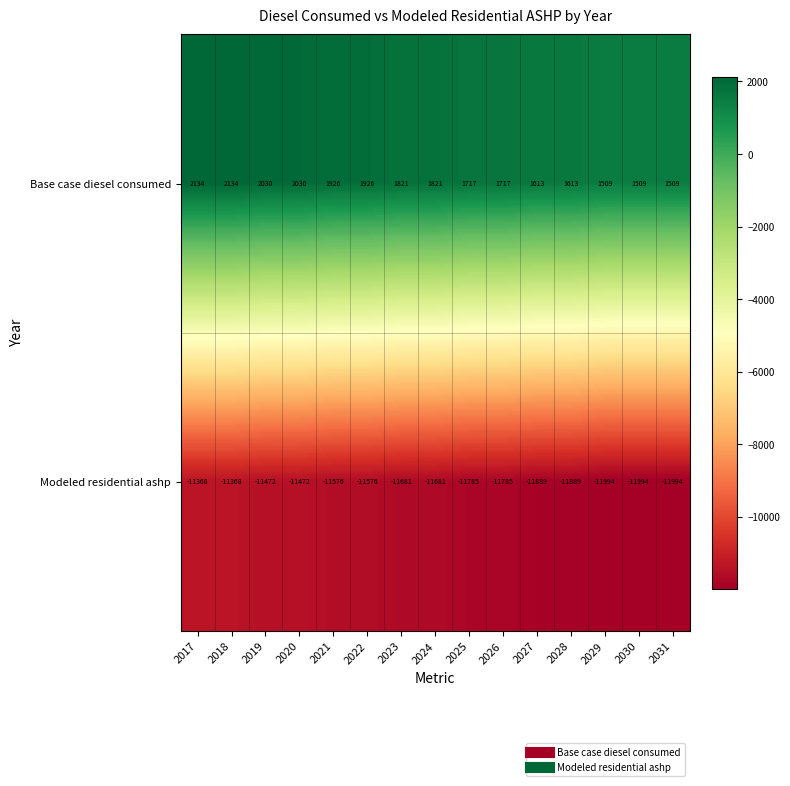

What is the difference between the second highest and minimum values in the Base case diesel consumed series?

625